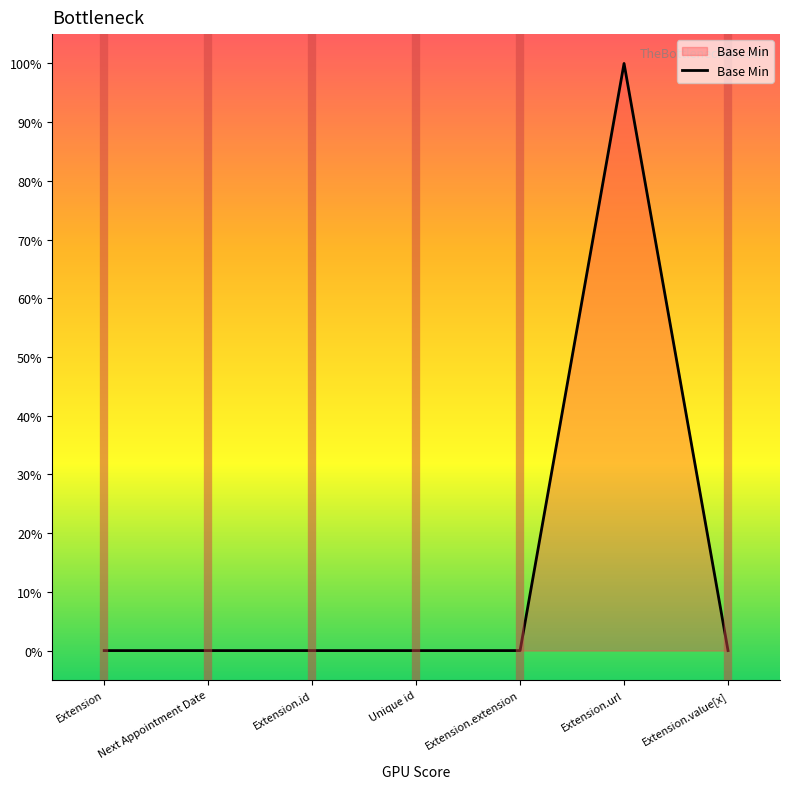

Does the chart have visible grid lines?

No